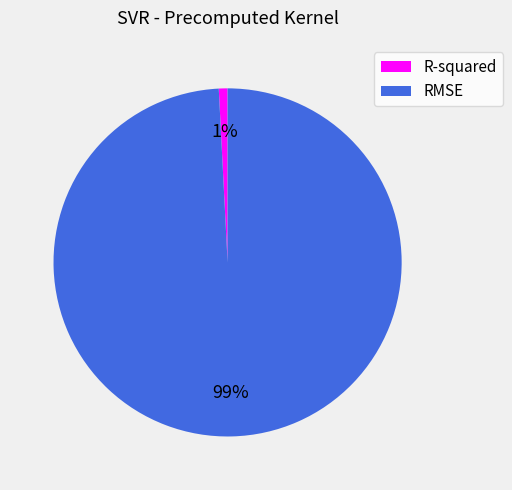

To the nearest percent, what percentage of the pie is RMSE?

99%